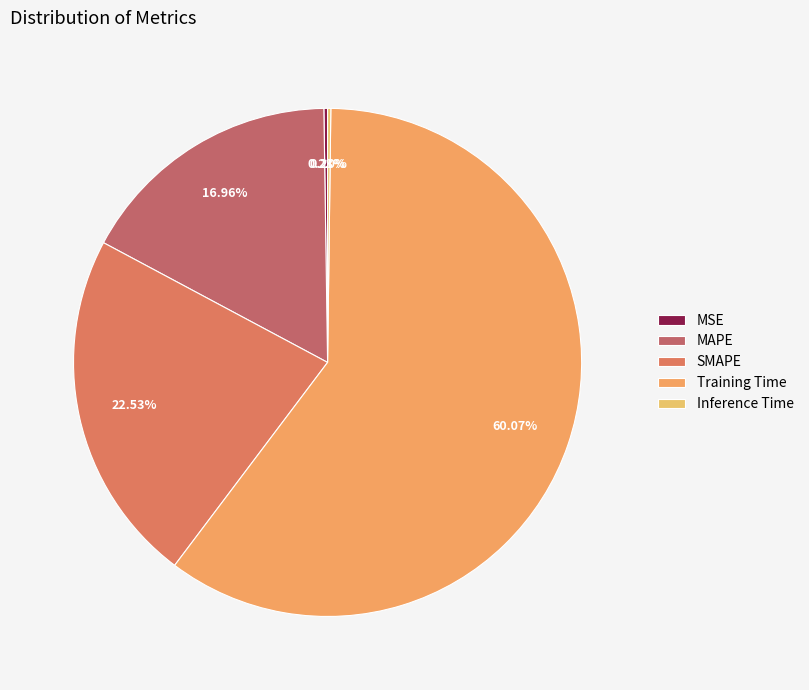

Which slice is the largest?

Training Time